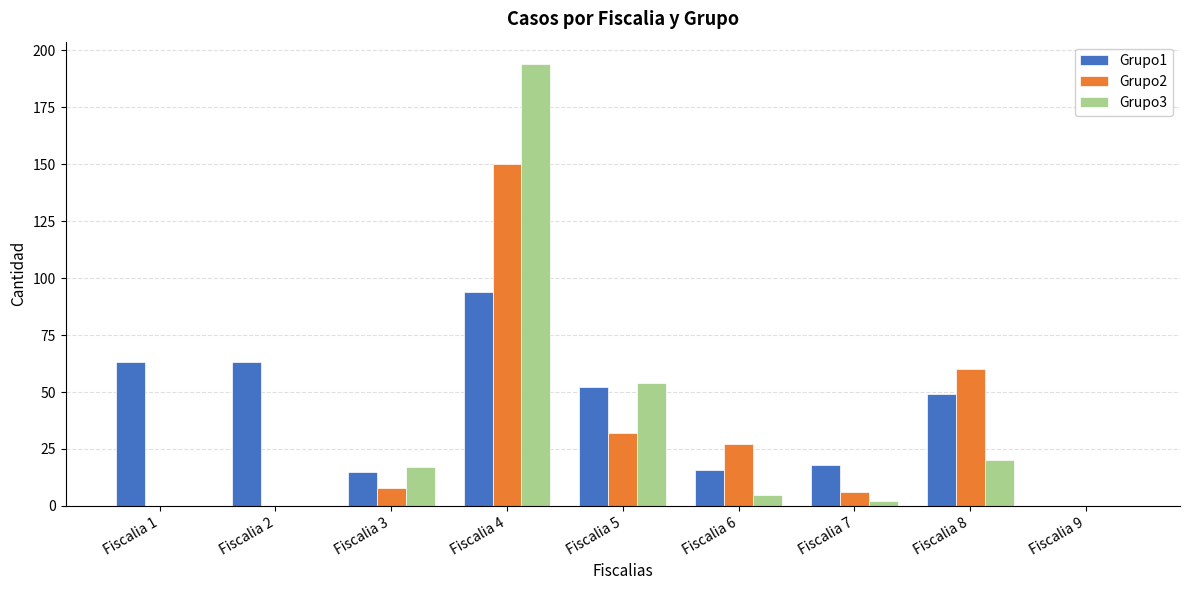

Which series has the largest total across all categories?

Grupo1